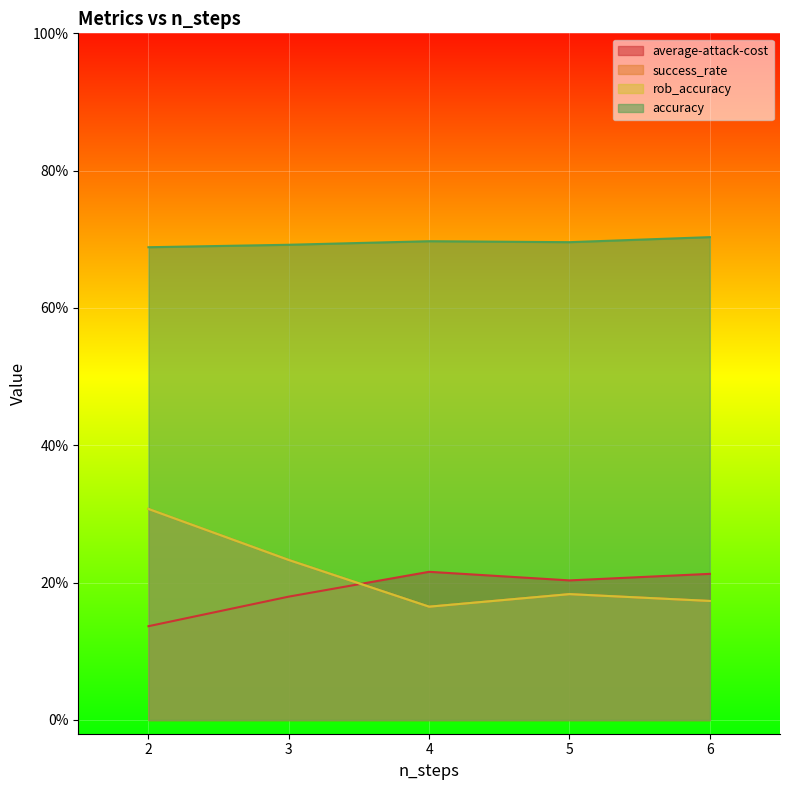

What is the value of the rob_accuracy point at the 2nd from the left?

0.2